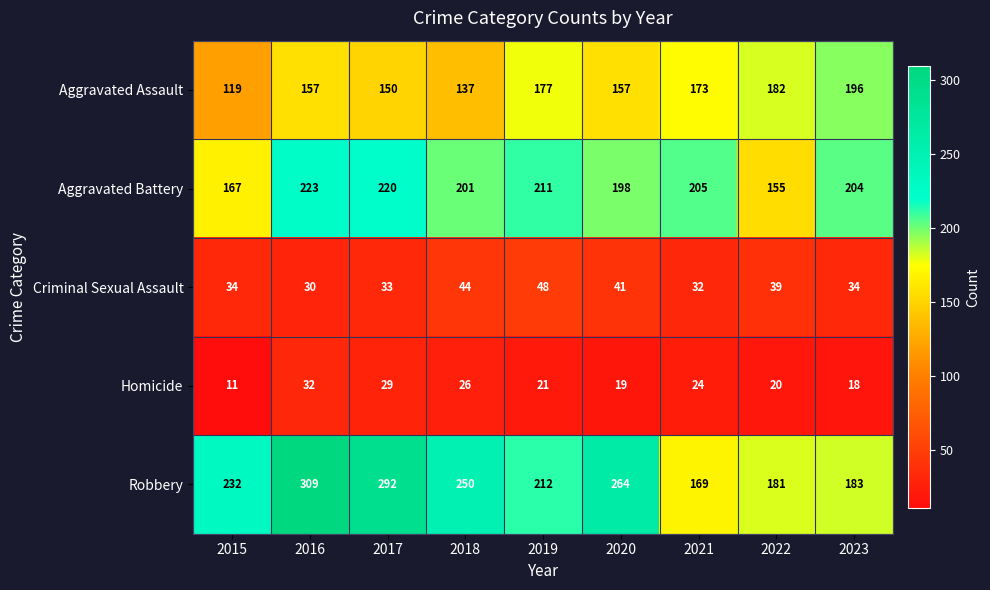

At which label does Aggravated Battery first exceed 204?

2016